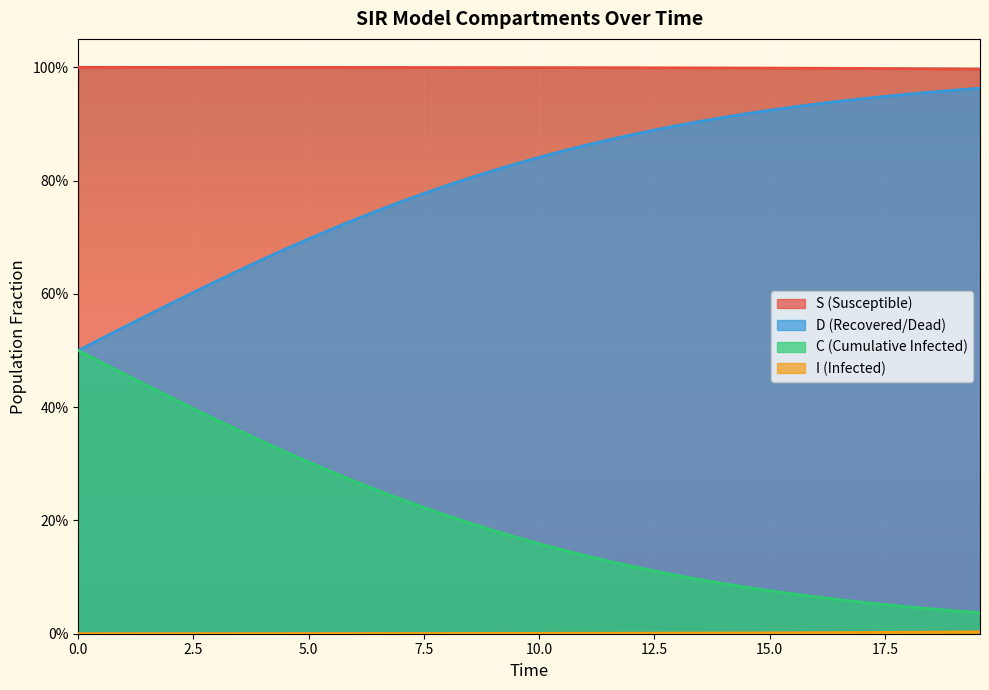

Does the chart display data point markers on the line(s)?

No